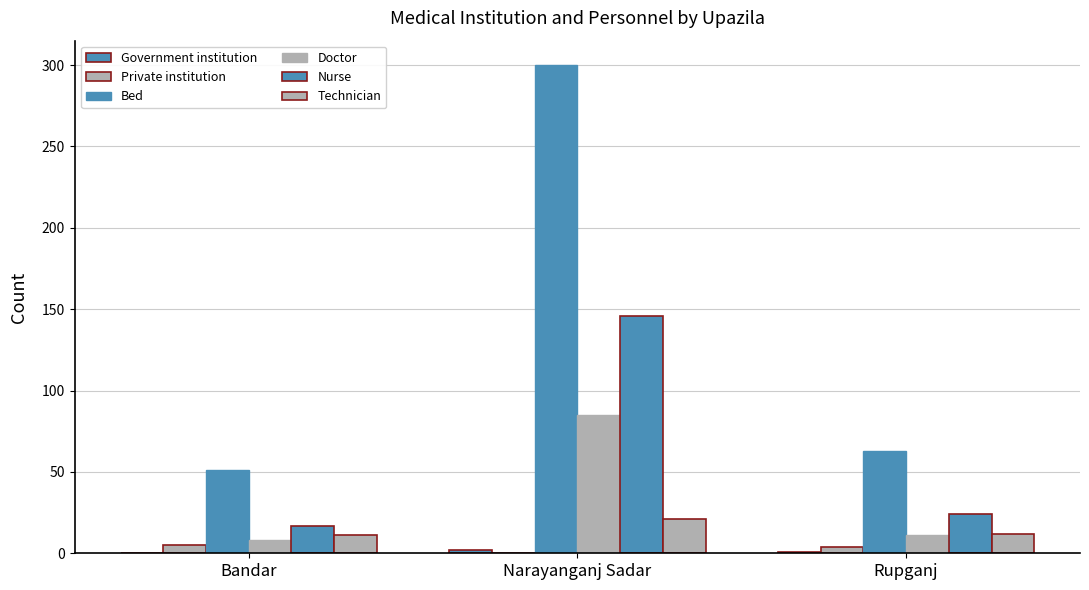

The value of Private institution at Bandar is 5. True or false?

True